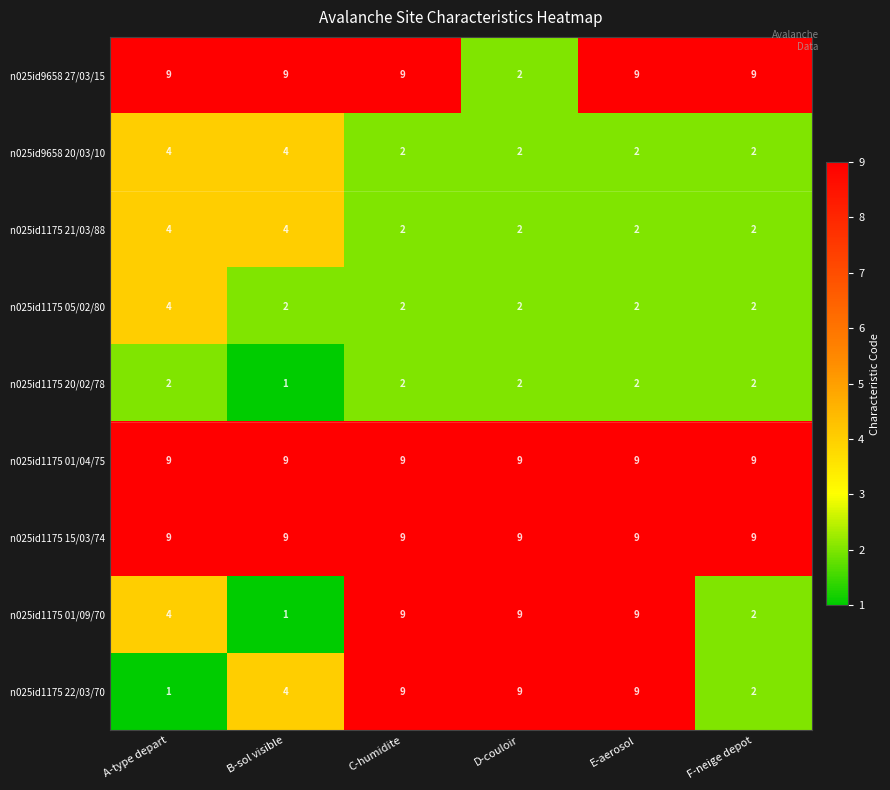

At how many categories does at least one series exceed 3?

6